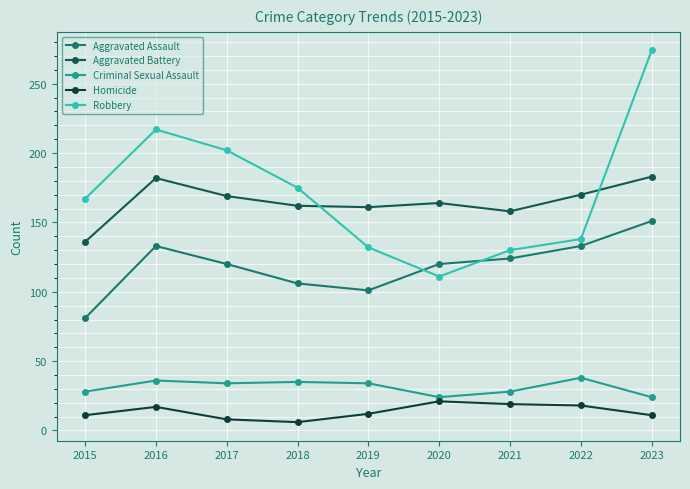

Does the chart have visible grid lines?

Yes